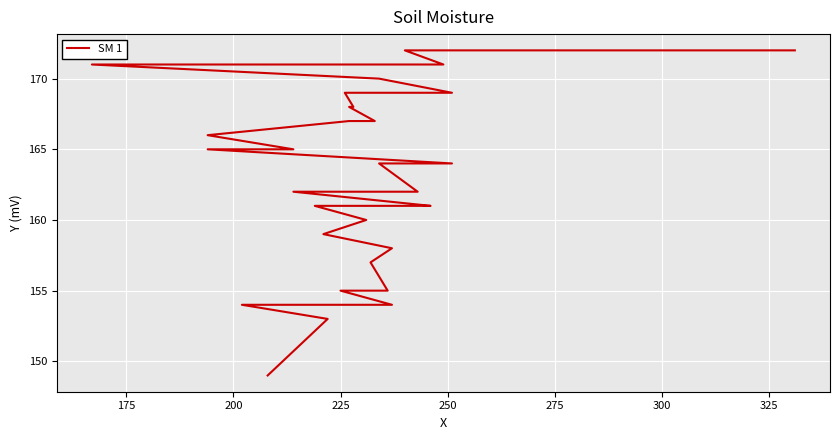

What is the smallest value displayed?

149